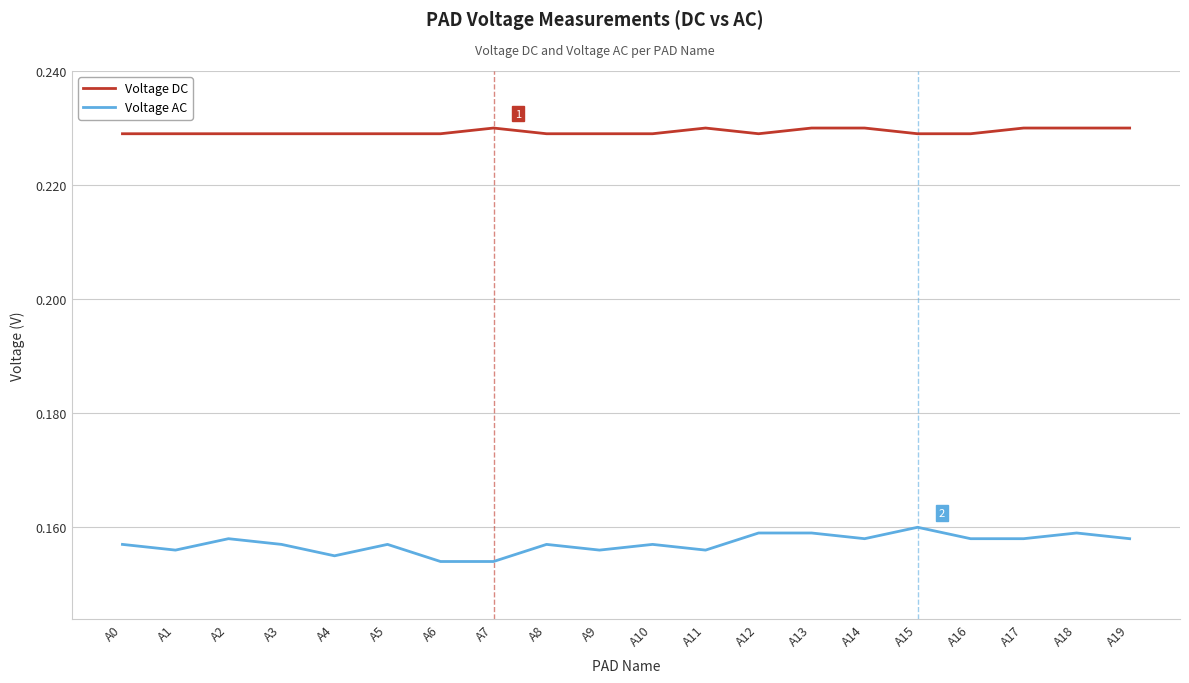

True or false: Voltage DC has a value of 0.1 at A0.

False